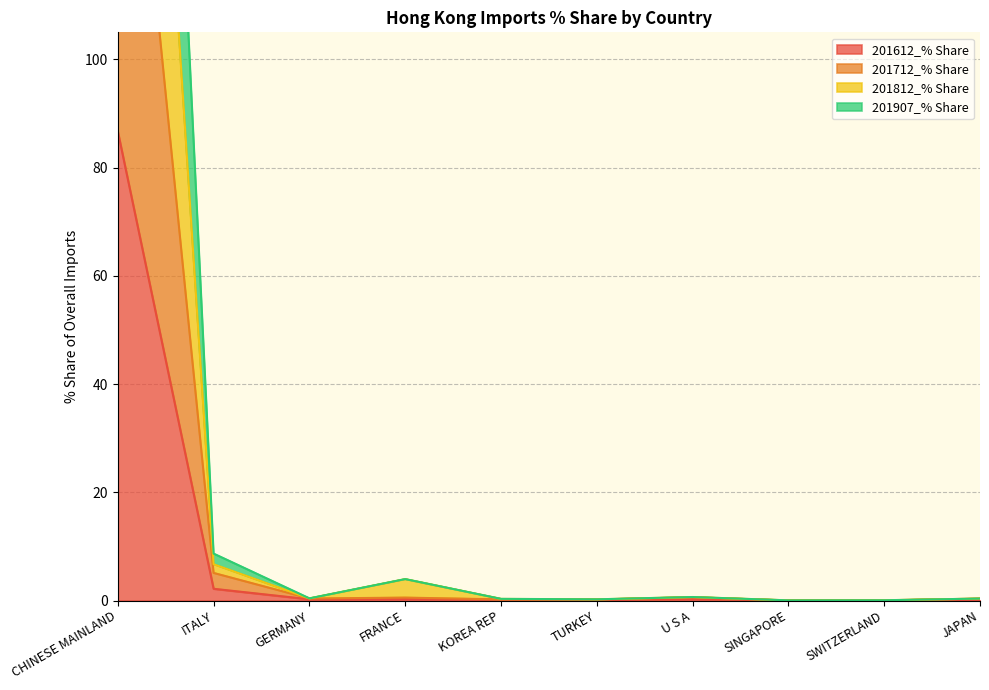

In 201812_% Share, how many points are higher than both neighbors (excluding endpoints)?

2